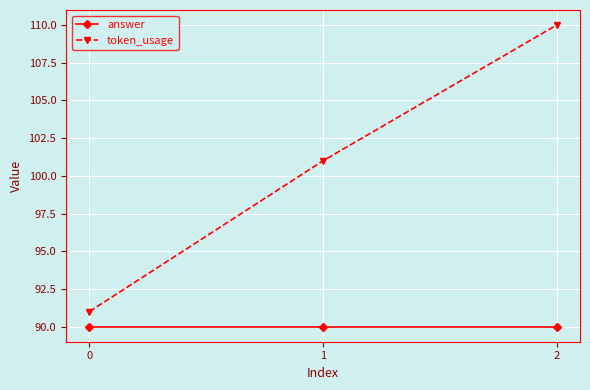

Reading left to right, transcribe all the data shown in this chart.

answer: 0=90	1=90	2=90
token_usage: 0=91	1=101	2=110